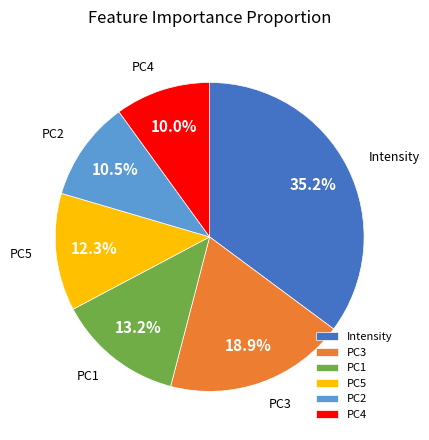

Between PC1 and PC4, which is larger?

PC1